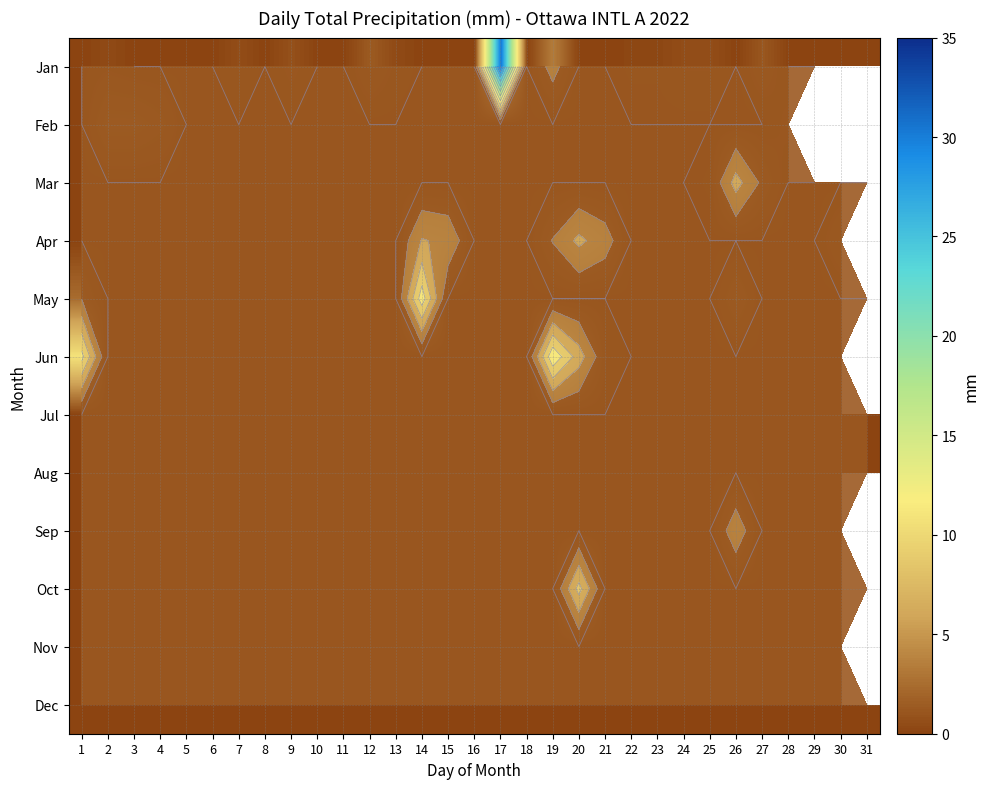

Which series has the largest total across all categories?

Jan